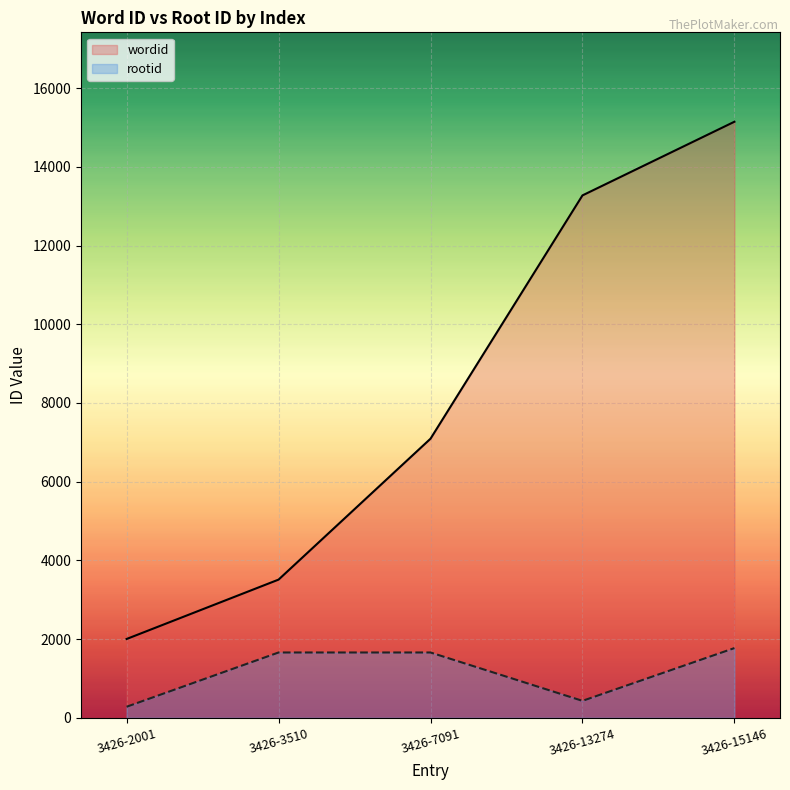

How many series are shown in this chart?

2